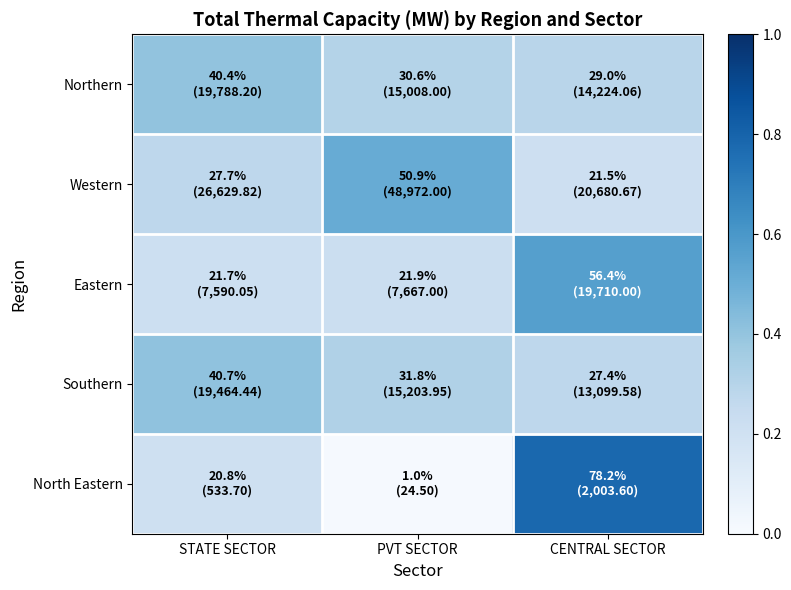

What is the total value across all series at PVT SECTOR?

1.4